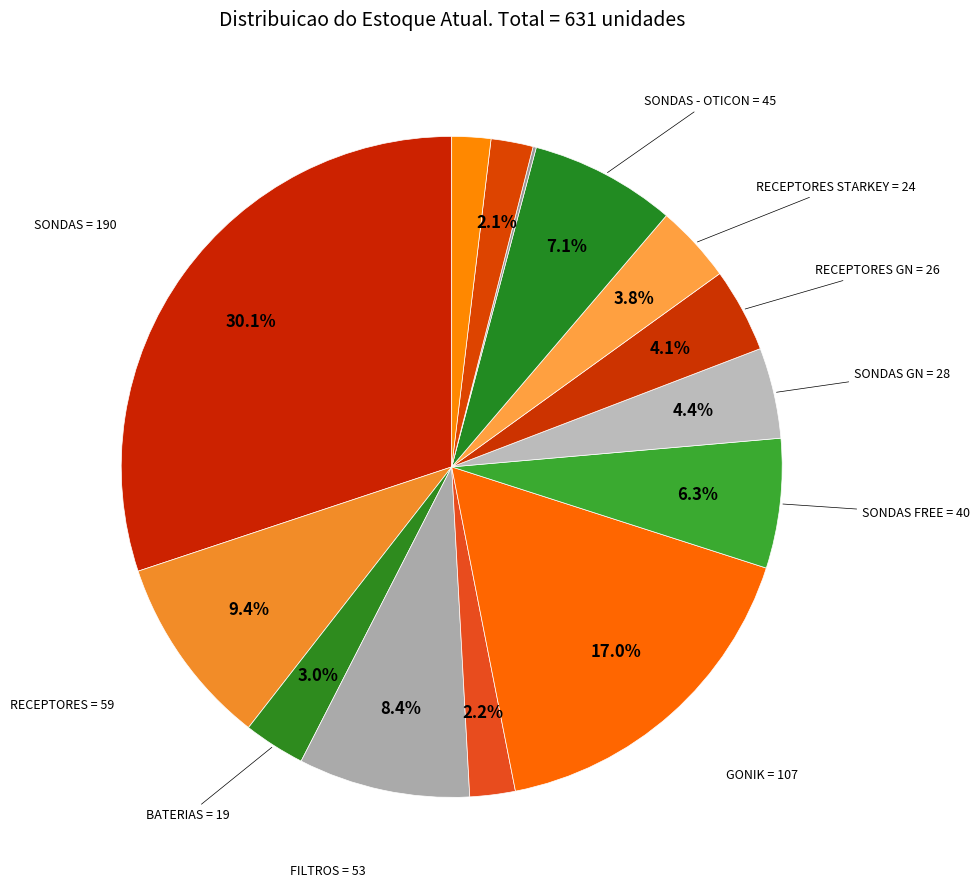

Which category has the smallest portion of the pie?

RECEPTORES - OTICON